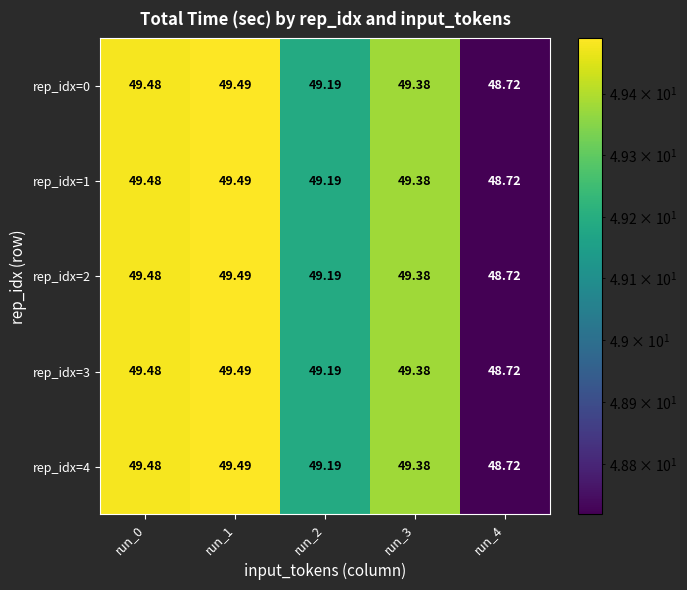

Rank the series by their maximum value, from highest to lowest.

rep_idx=0, rep_idx=1, rep_idx=2, rep_idx=3, rep_idx=4